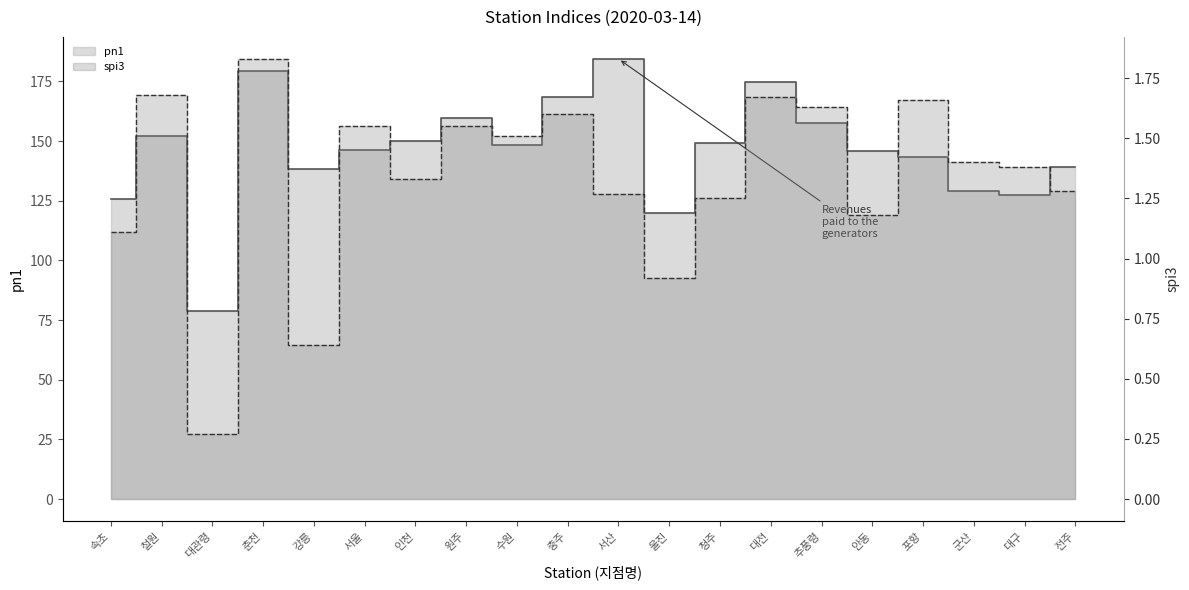

Which has a higher value, 포항 or 충주?

충주